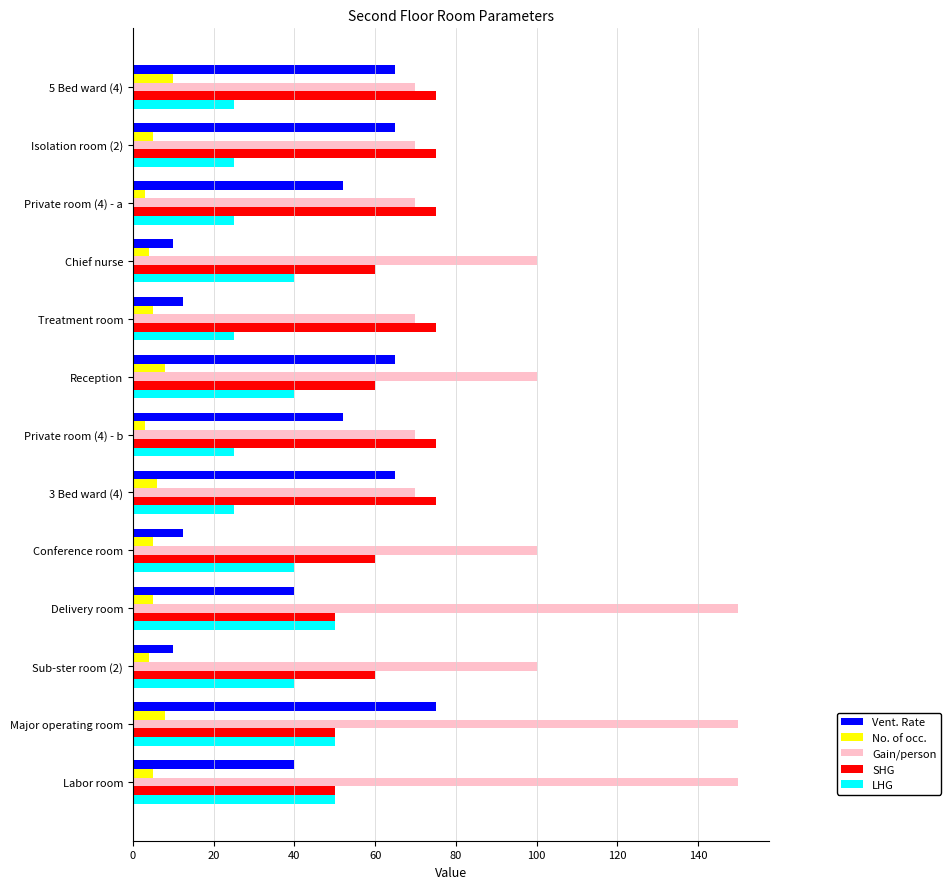

Count the number of categories in the chart.

13